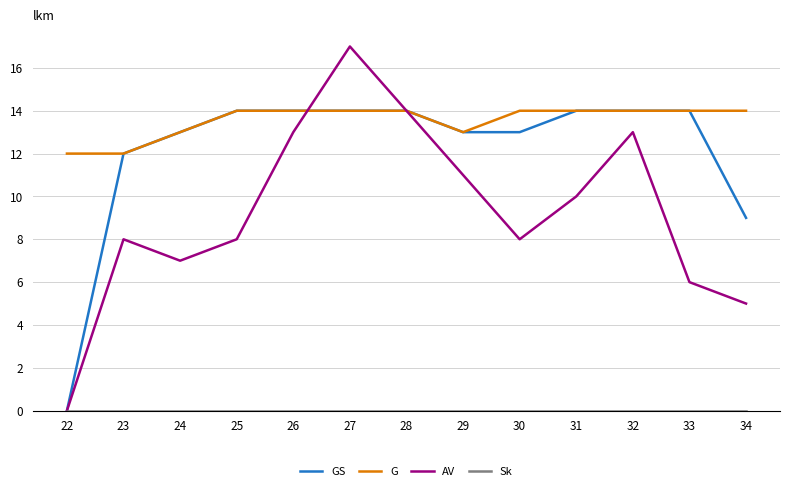

At which category is the sum across all series the highest?

27